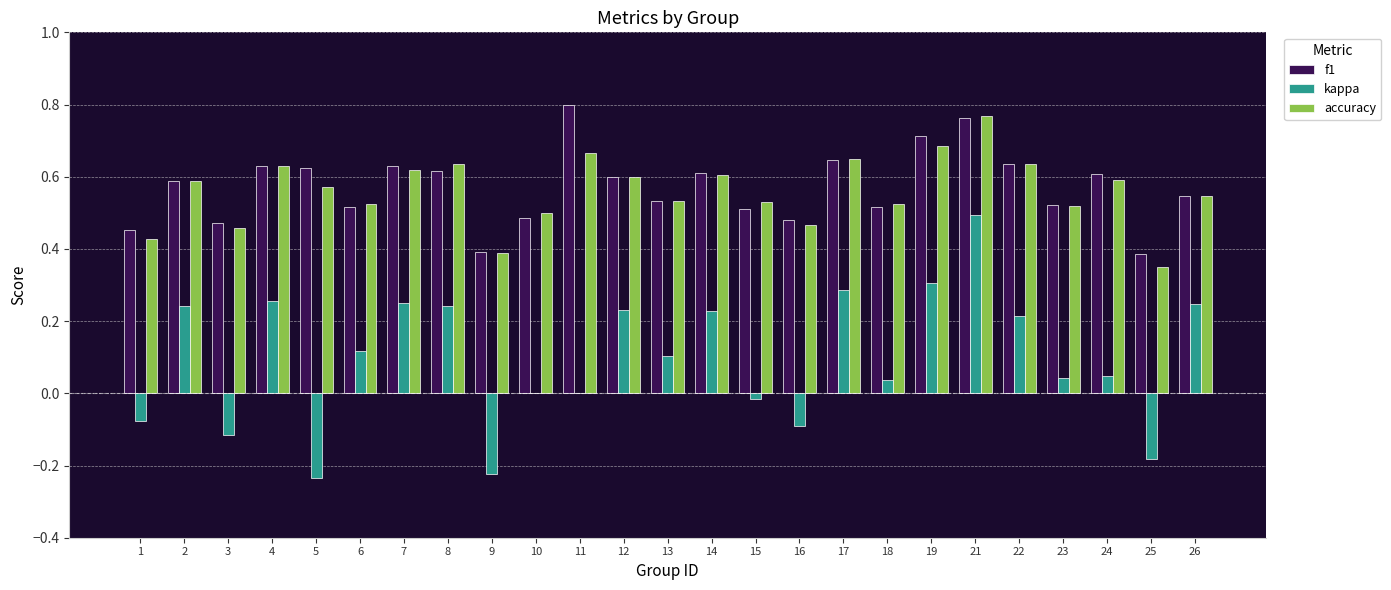

Between 3 and 22, which series saw the biggest shift?

kappa